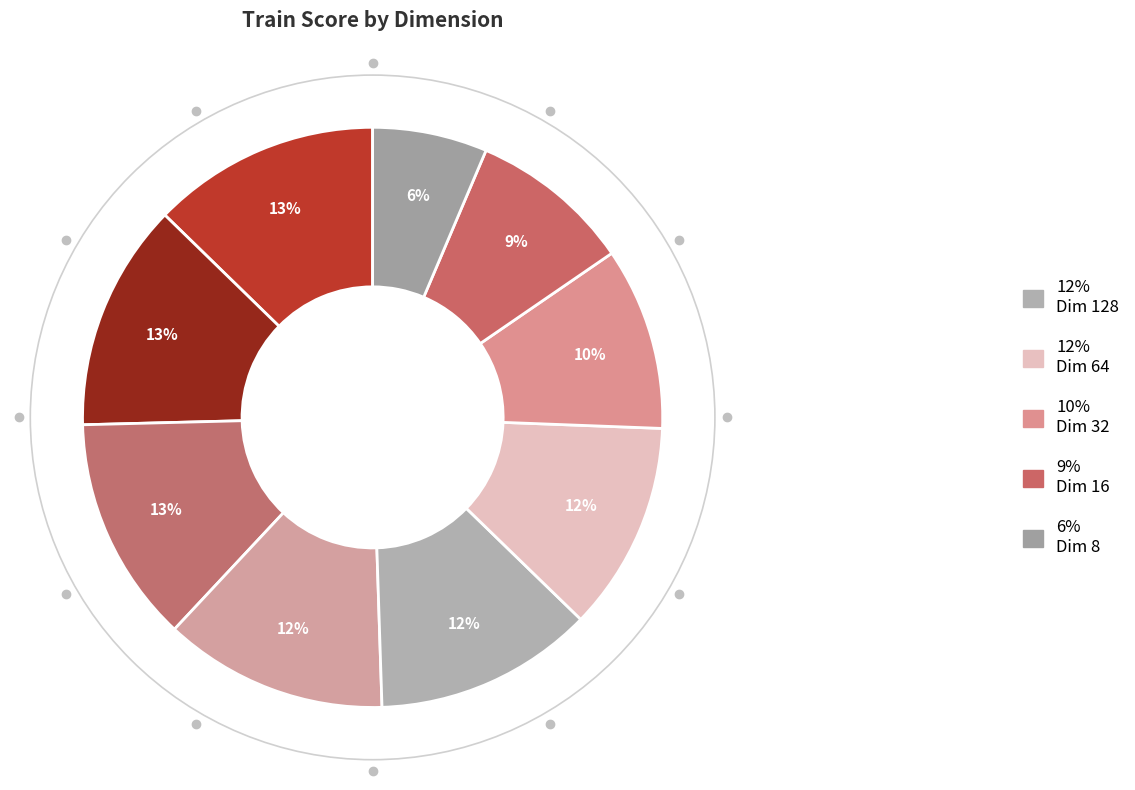

How many slices are in this pie chart?

9